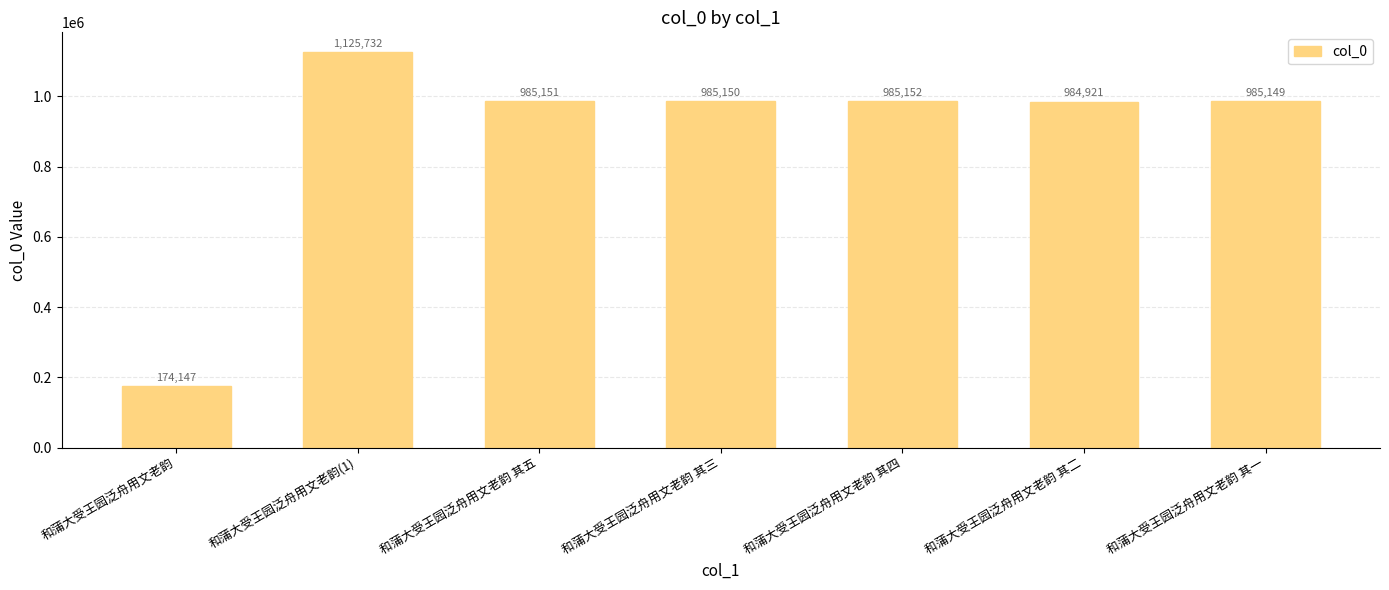

How many bars are there in total?

7